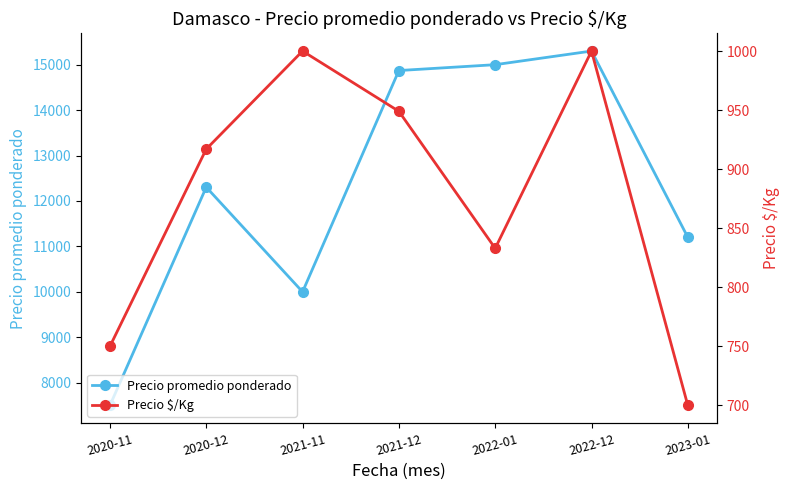

What are all the series names shown in the legend?

Precio promedio ponderado, Precio $/Kg